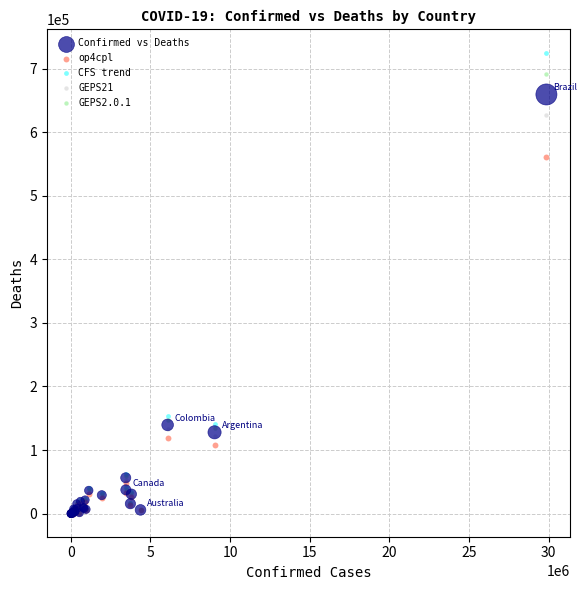

In the CFS trend series, what Y value is closest to 362579?

153543.5